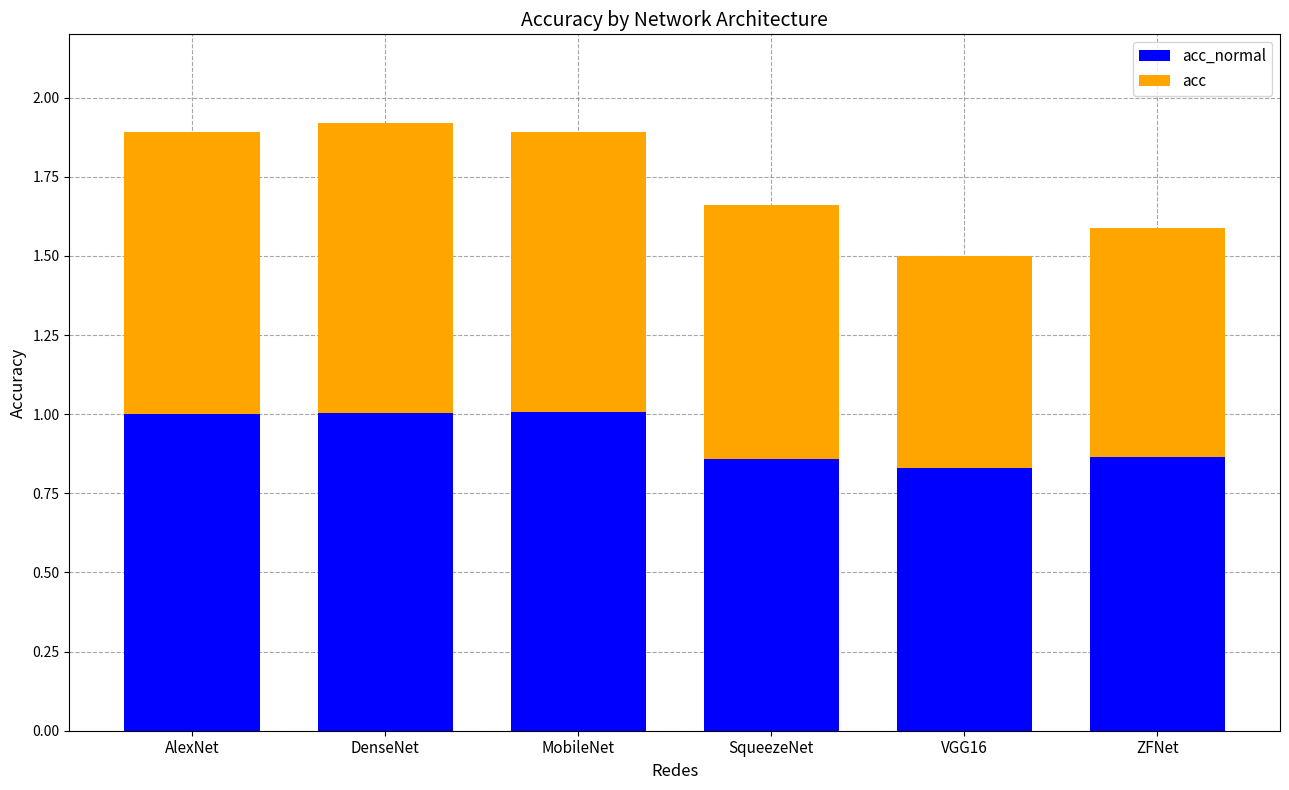

What is the total value across all series at MobileNet?

1.9